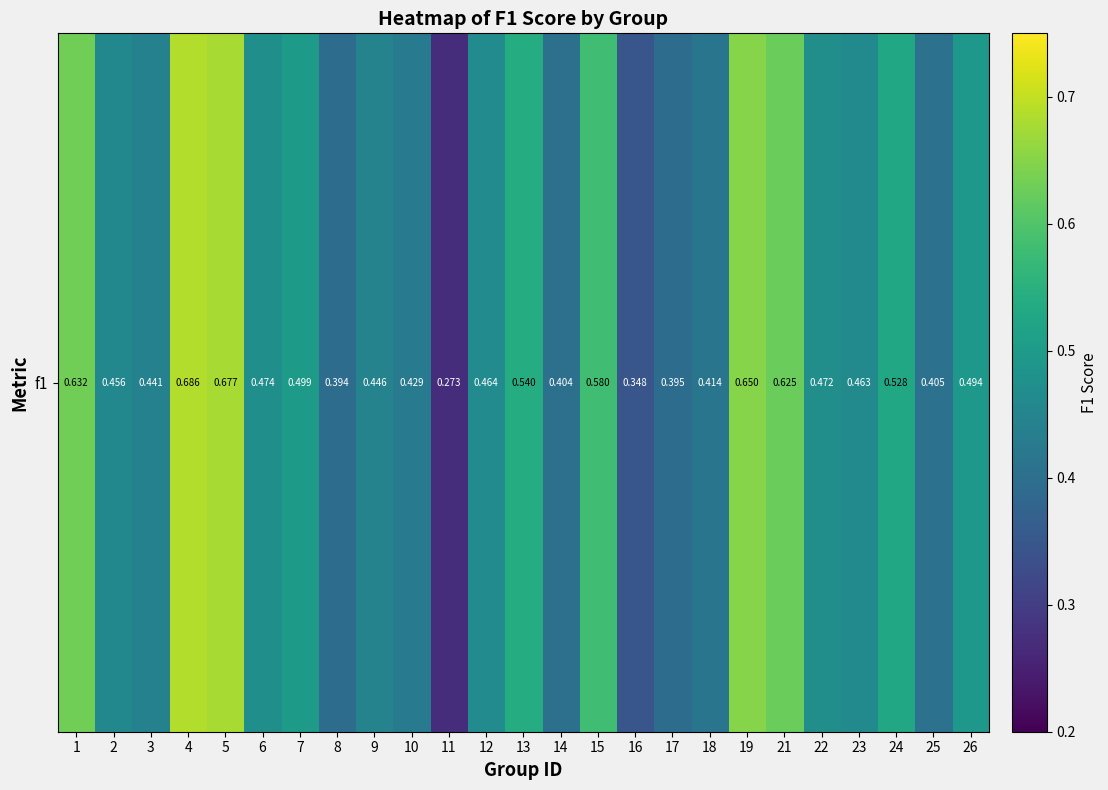

True or false: the data shows 0.6 at 15.

True